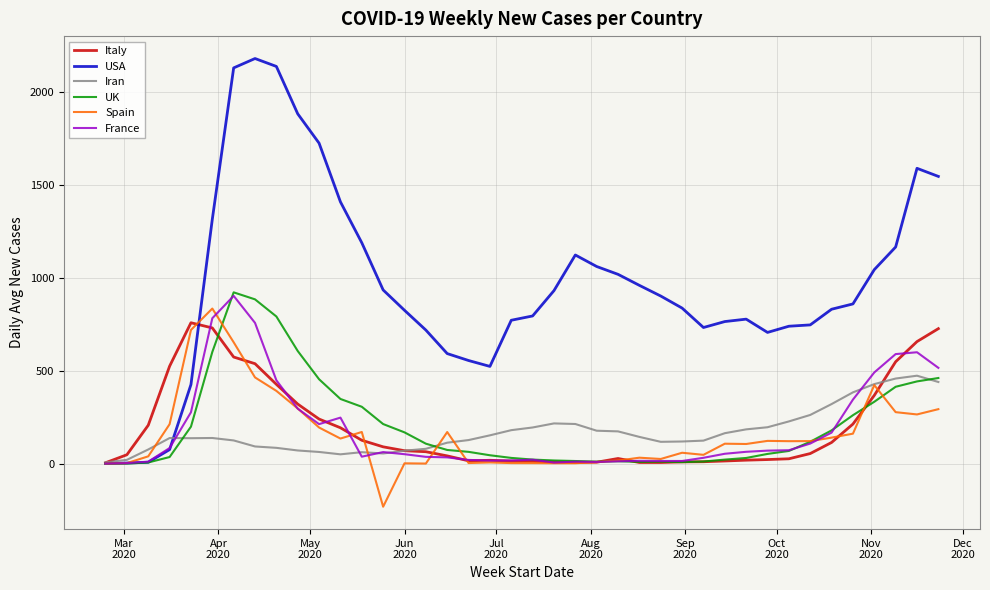

Which series has the largest total across all categories?

USA